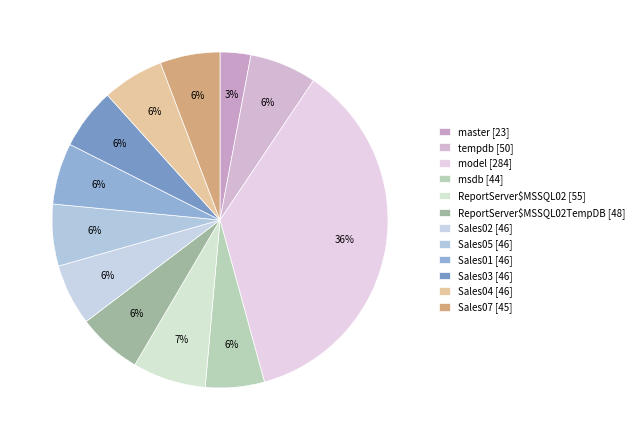

Rank the categories by value from lowest to highest.

master, msdb, Sales07, Sales02, Sales01, Sales03, Sales04, Sales05, ReportServer$MSSQL02TempDB, tempdb, ReportServer$MSSQL02, model